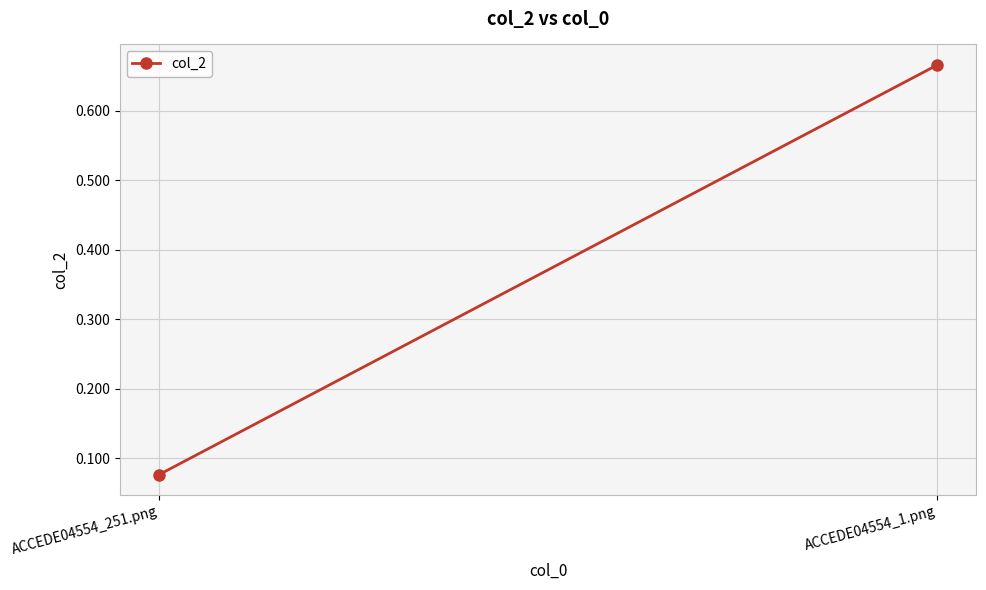

Which label corresponds to the largest value in the chart?

ACCEDE04554_1.png